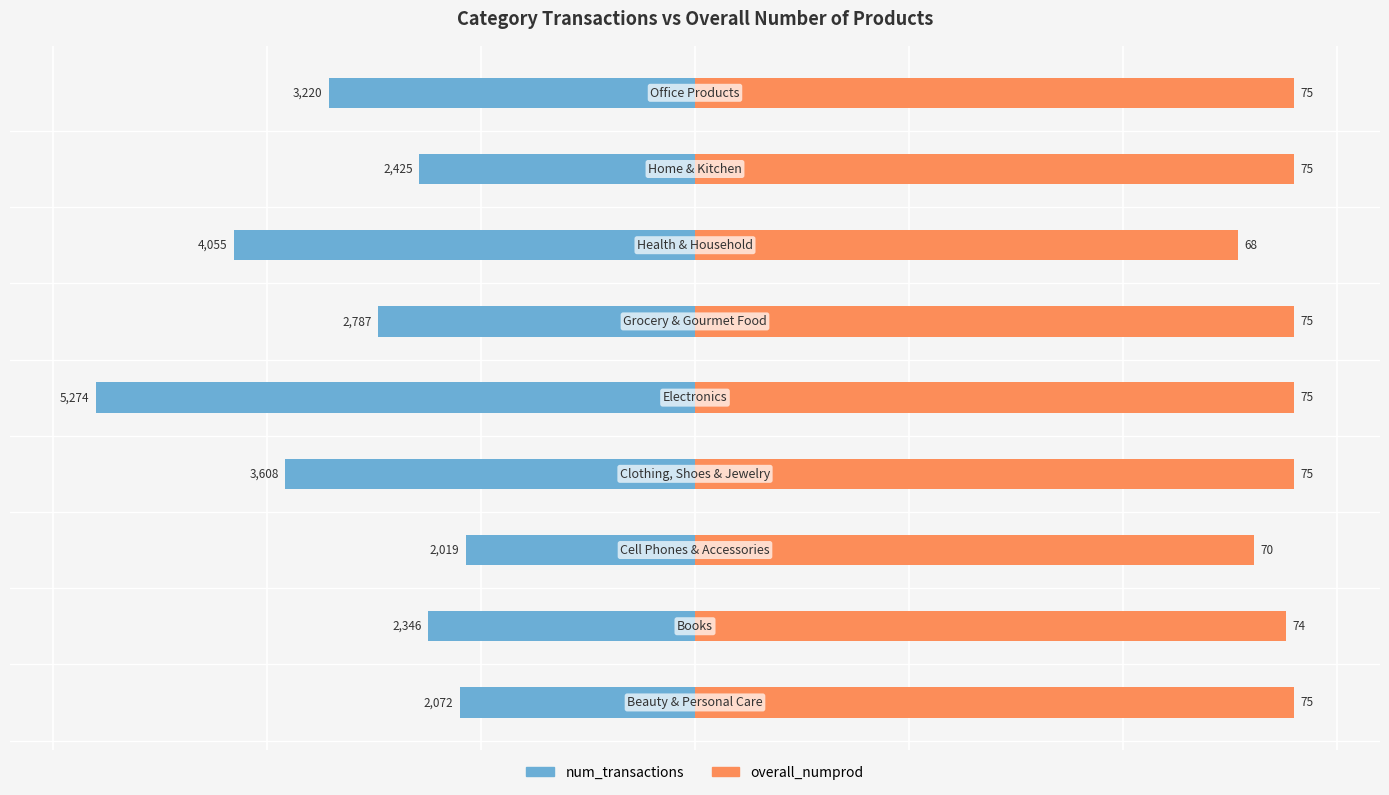

How many bars are there in total?

18